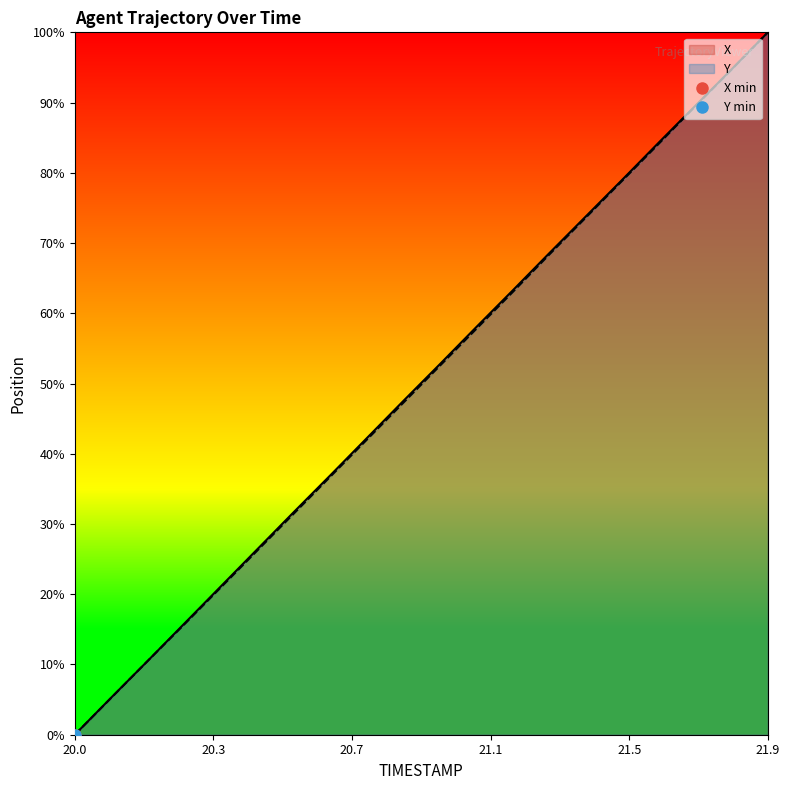

Which category has the highest value across all series?

21.9